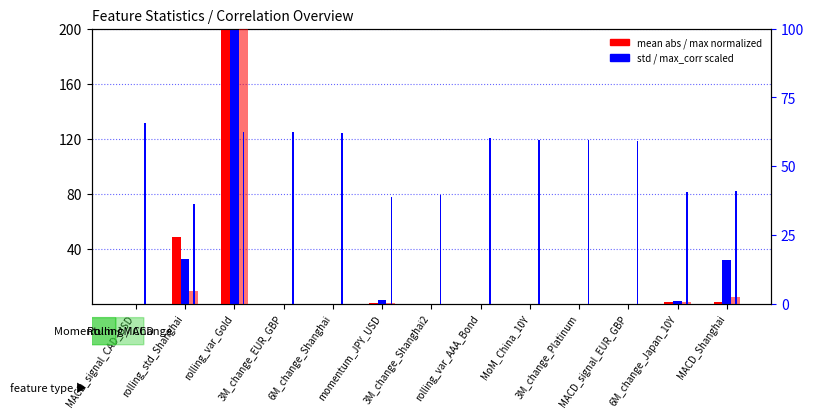

At which label is mean (abs) closest to 609?

rolling_std_Shanghai